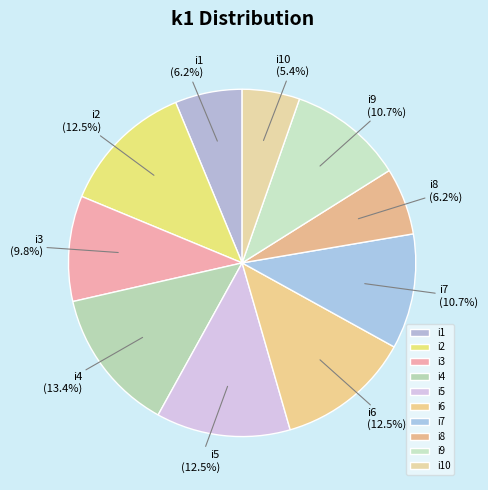

To the nearest percent, what percentage of the pie is i9?

11%